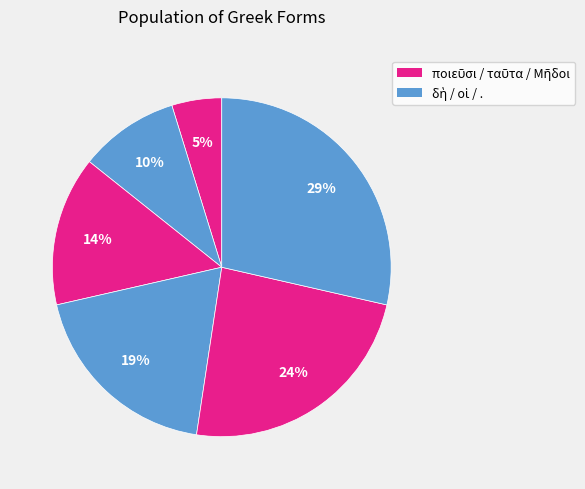

Count the number of slices in the pie.

6